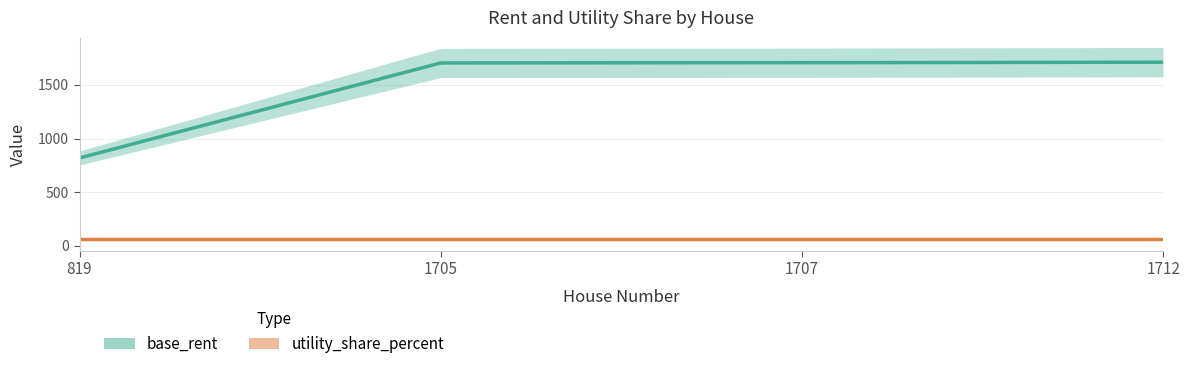

True or false: utility_share_percent and base_rent intersect in this chart.

False